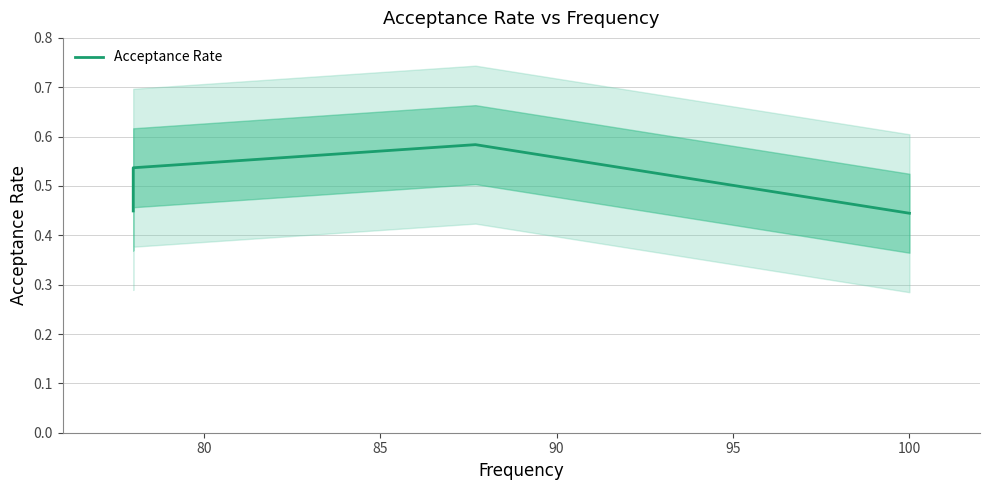

What is the sum of the values at 80 and 90?

1.1